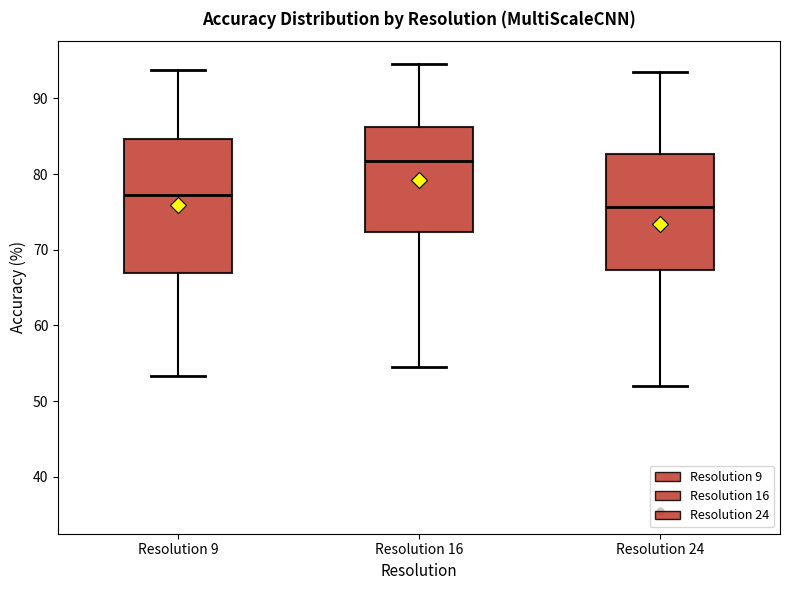

Reading left to right, read every box against the y-axis: the position of its median line, the range the box covers, and the ends of its whiskers. The values are not printed on the chart, so give them approximately, as read against the axis.

Resolution 9: median 77, box 67 to 85, whiskers 53 to 94
Resolution 16: median 82, box 72 to 86, whiskers 54 to 95
Resolution 24: median 76, box 67 to 83, whiskers 52 to 93